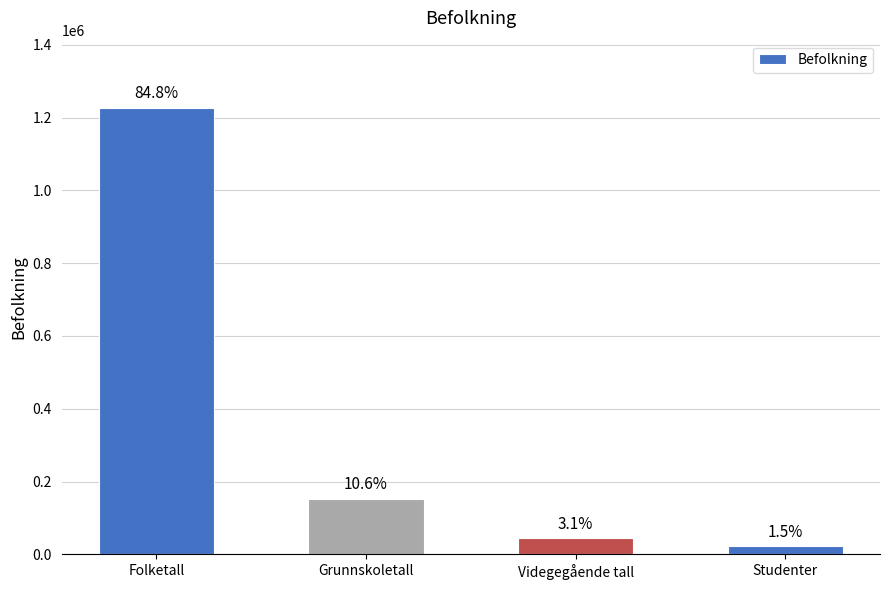

List the labels in order of value, smallest first.

Studenter, Videgegående tall, Grunnskoletall, Folketall